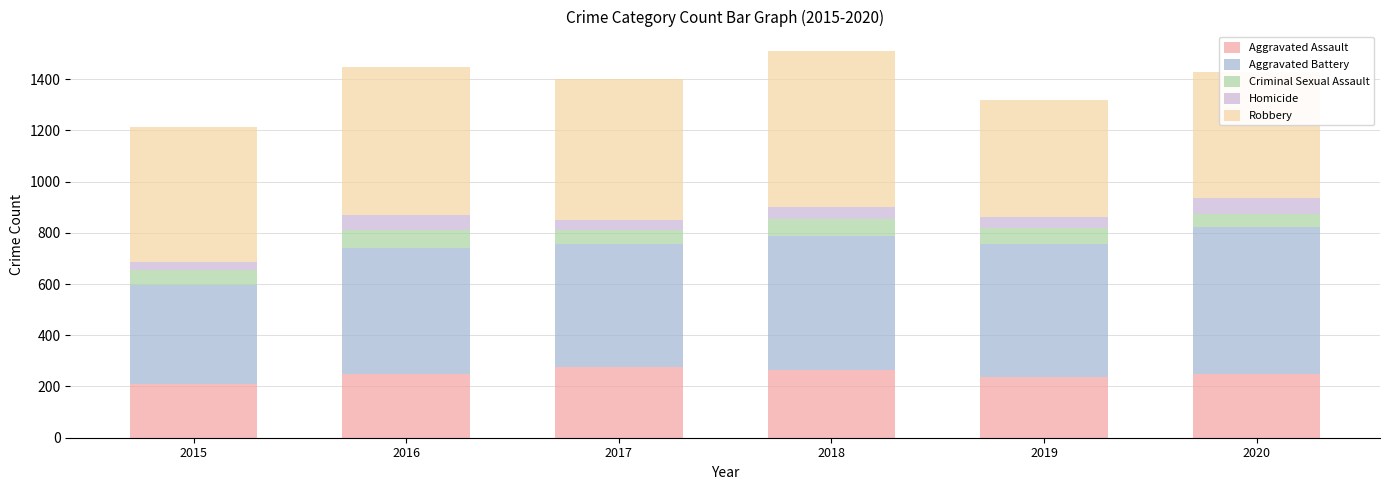

What is the highest value of the Aggravated Assault series?

276